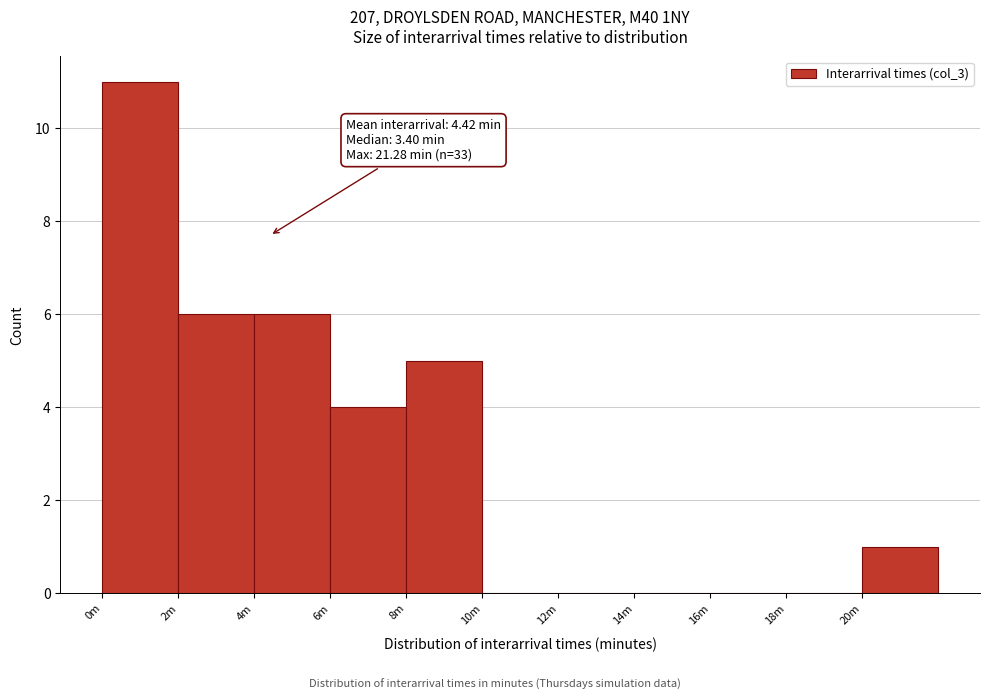

Reading left to right, list all the values displayed in this chart.

0m=11	2m=6	4m=6	6m=4	8m=5	10m=0	12m=0	14m=0	16m=0	18m=0	20m=1